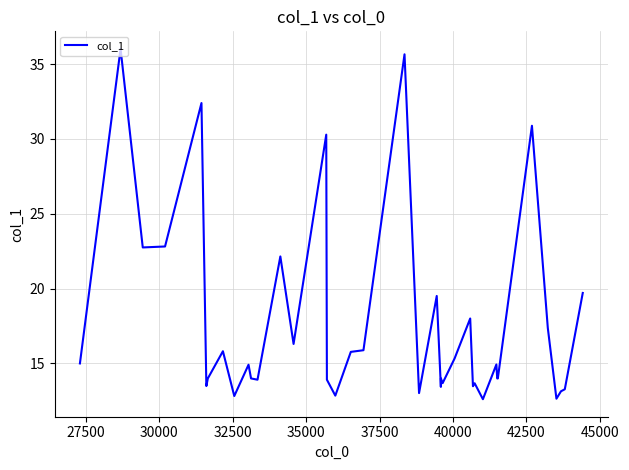

What is the greatest value displayed?

36.0